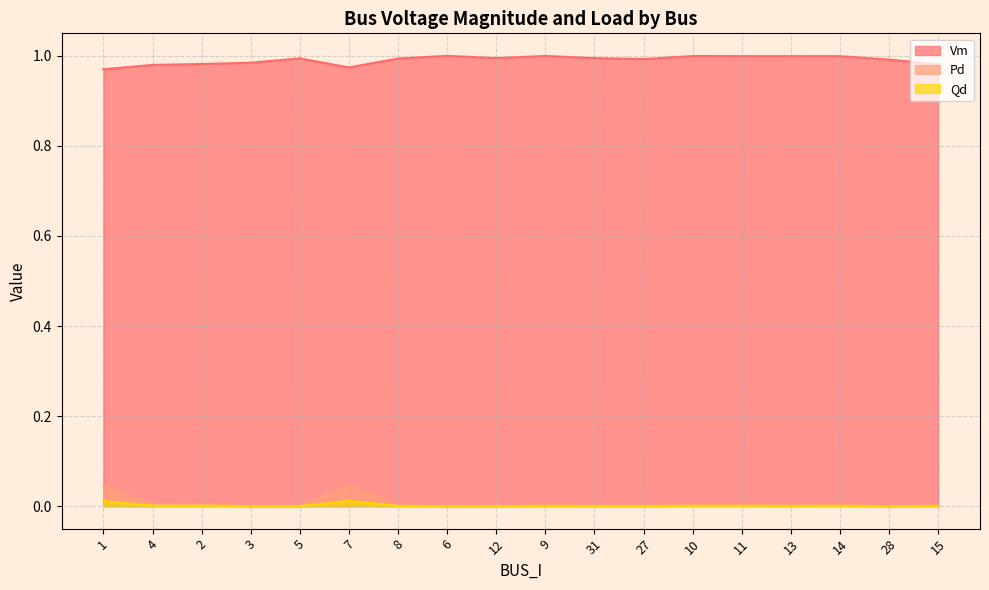

True or false: Qd and Vm intersect in this chart.

False